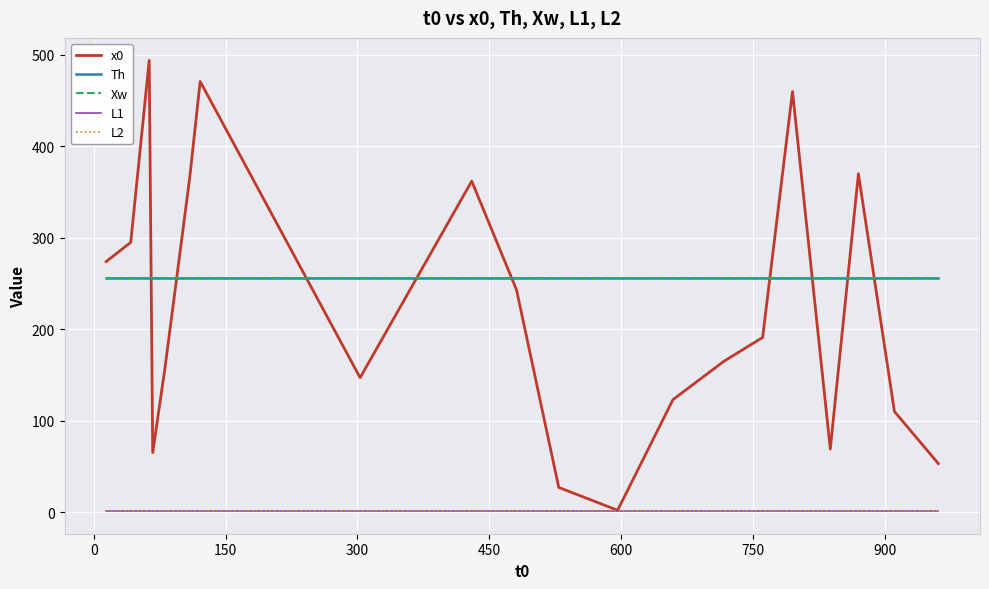

Reading right to left, list all the values displayed in this chart.

x0: 53	110	370	69	460	191	165	123	2	27	243	362	147	471	365	158	65	494	295	274
Th: 256	256	256	256	256	256	256	256	256	256	256	256	256	256	256	256	256	256	256	256
Xw: 256	256	256	256	256	256	256	256	256	256	256	256	256	256	256	256	256	256	256	256
L1: 1	1	1	1	1	1	1	1	1	1	1	1	1	1	1	1	1	1	1	1
L2: 1	1	1	1	1	1	1	1	1	1	1	1	1	1	1	1	1	1	1	1